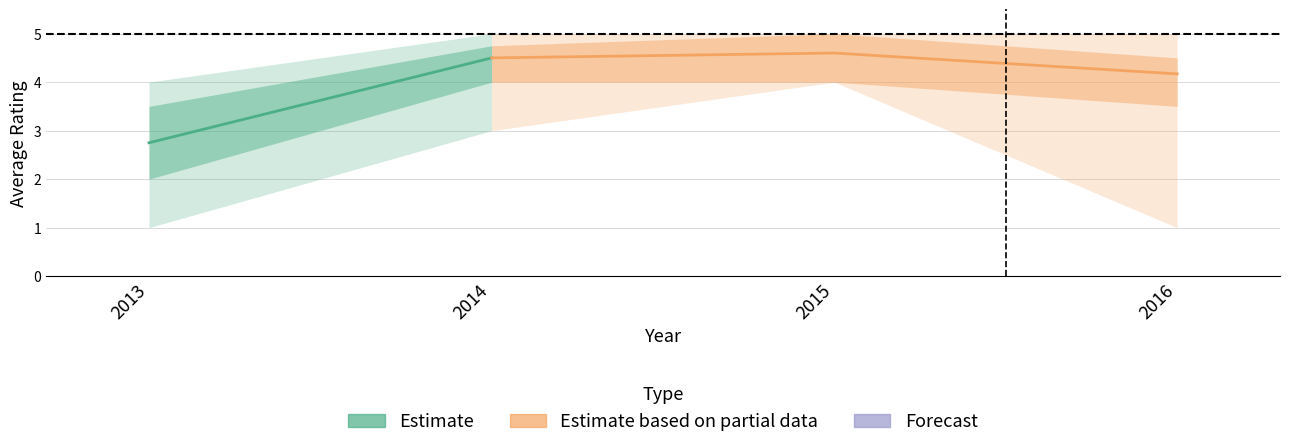

Reading right to left, transcribe all the data shown in this chart.

avg_rating: 4.2	4.6	4.5	2.8
rating_upper: 5.0	5.0	5.0	4.0
rating_lower: 1.0	4.0	3.0	1.0
rating_mid_upper: 4.5	5.0	4.8	3.5
rating_mid_lower: 3.5	4.0	4.0	2.0